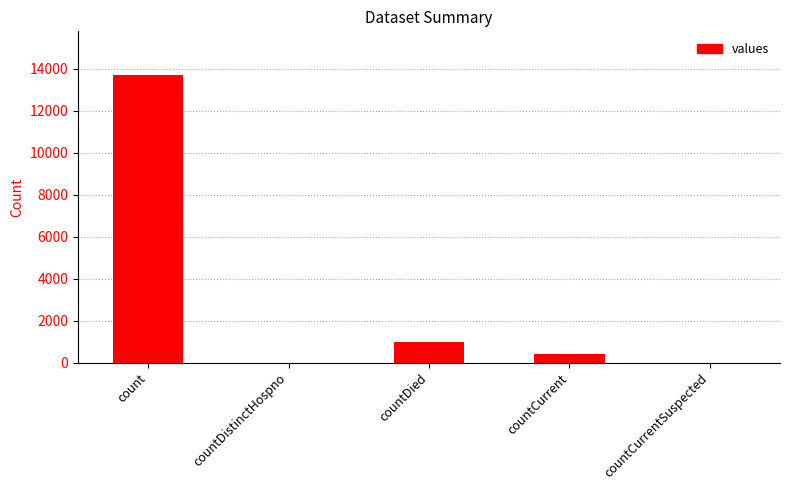

Which category has the highest value across all series?

count